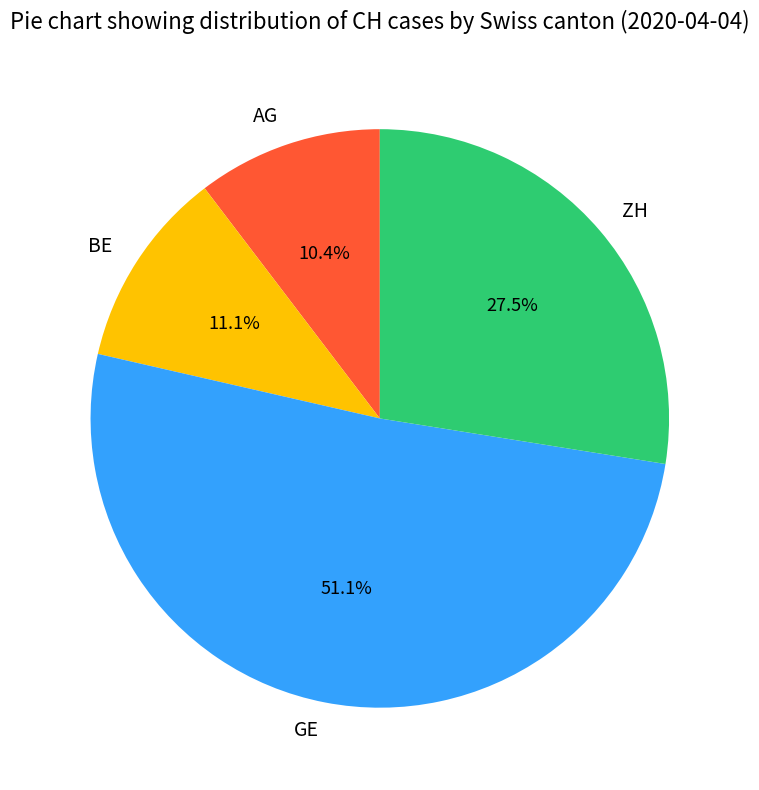

Which category accounts for the majority?

GE